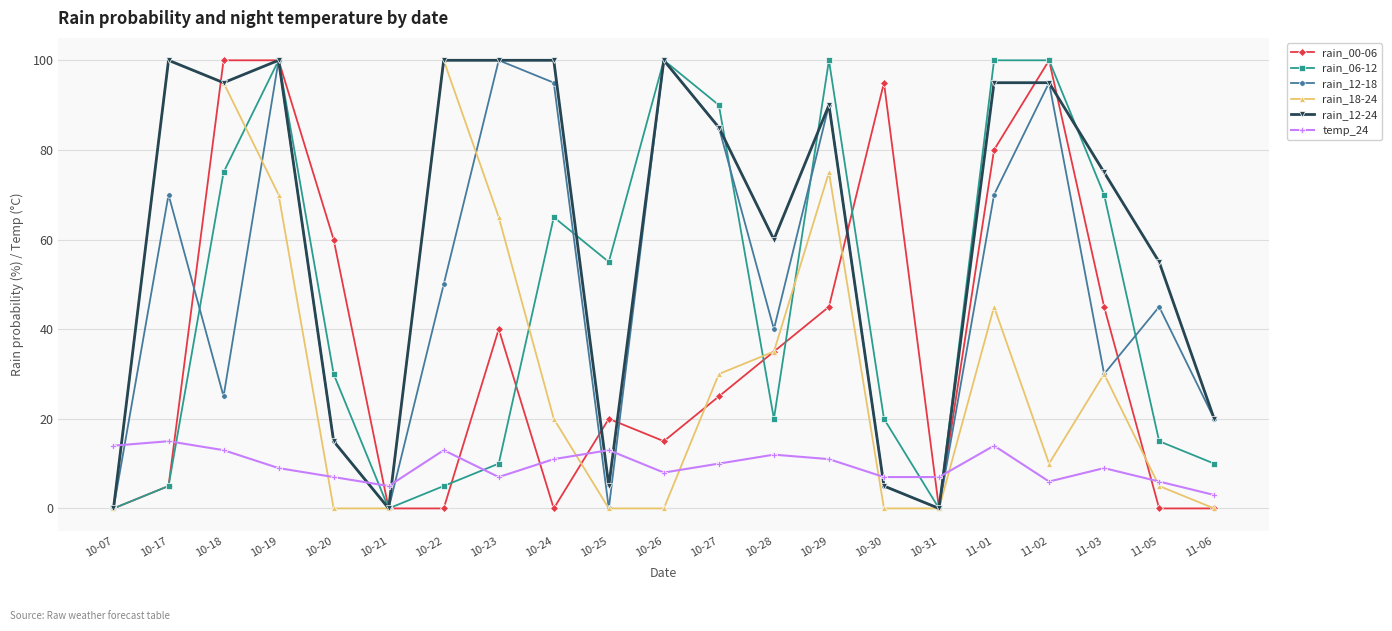

What is the highest value of the rain_18-24 series?

100